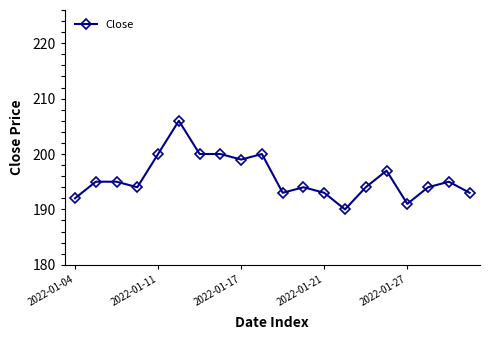

True or false: the data has more than 2 interior local peaks.

True